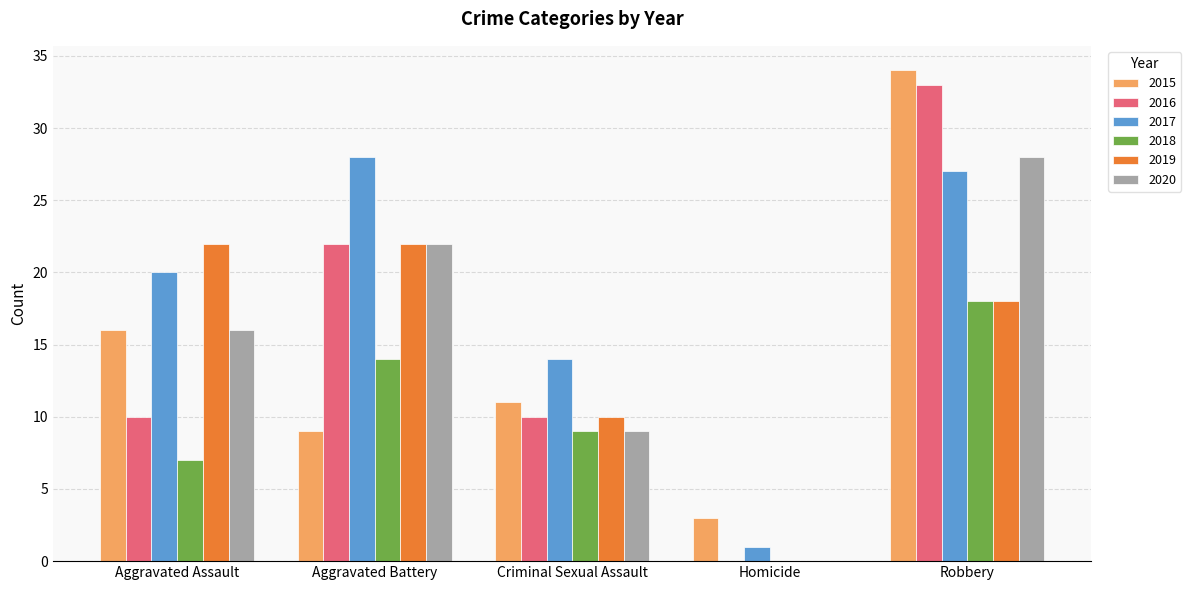

Count the number of categories in the chart.

5